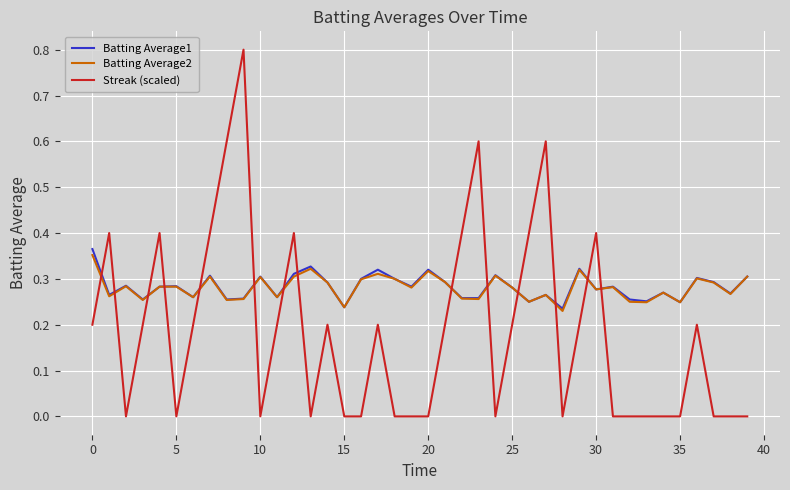

What is the highest value of the Streak (scaled) series?

0.8